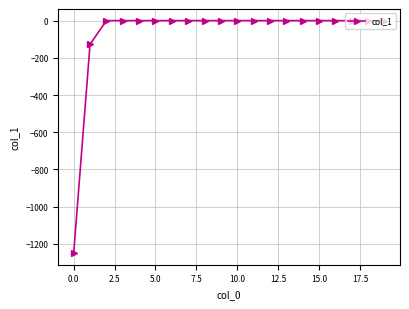

Reading left to right, extract all data points from this chart.

-1250.0	-127.2	0.0	0.0	0.0	0.0	0.0	0.0	0.0	0.0	0.0	0.0	0.0	0.0	0.0	0.0	0.0	0.0	0.0	0.0